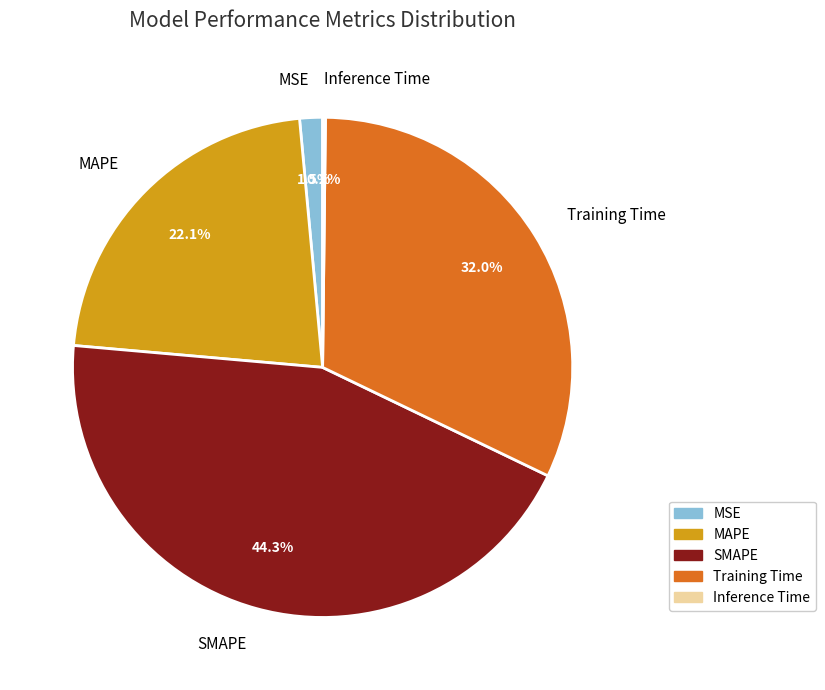

To the nearest percent, what is the difference between the SMAPE and Training Time slice percentages?

12%